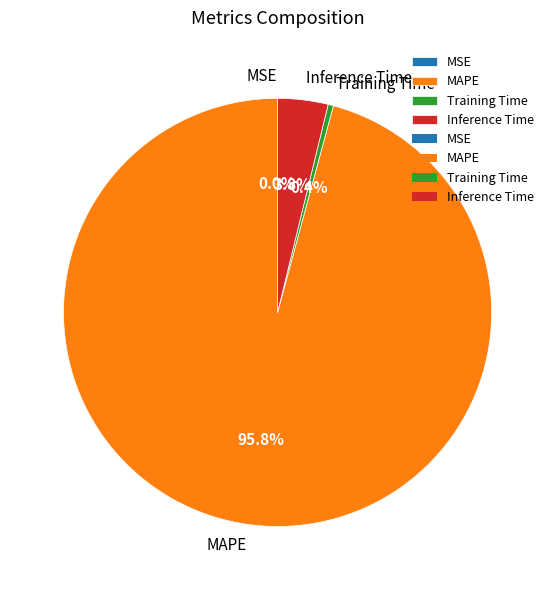

What percentage is NOT represented by Training Time?

99.6%